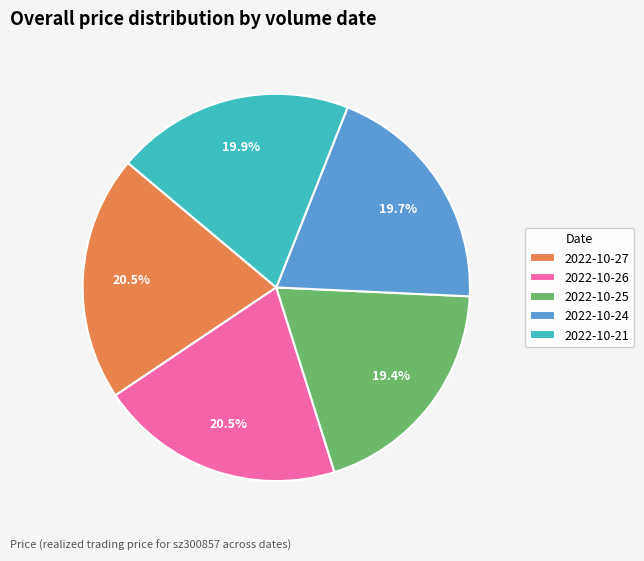

Is the sum of 2022-10-21 and 2022-10-27 greater than half?

No